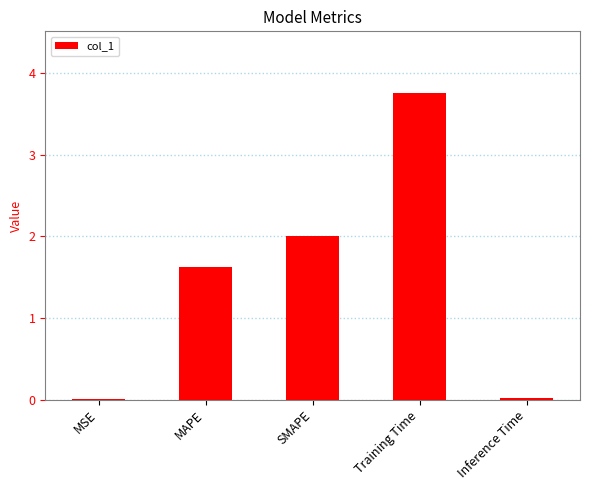

At which label is the value closest to 1?

MAPE